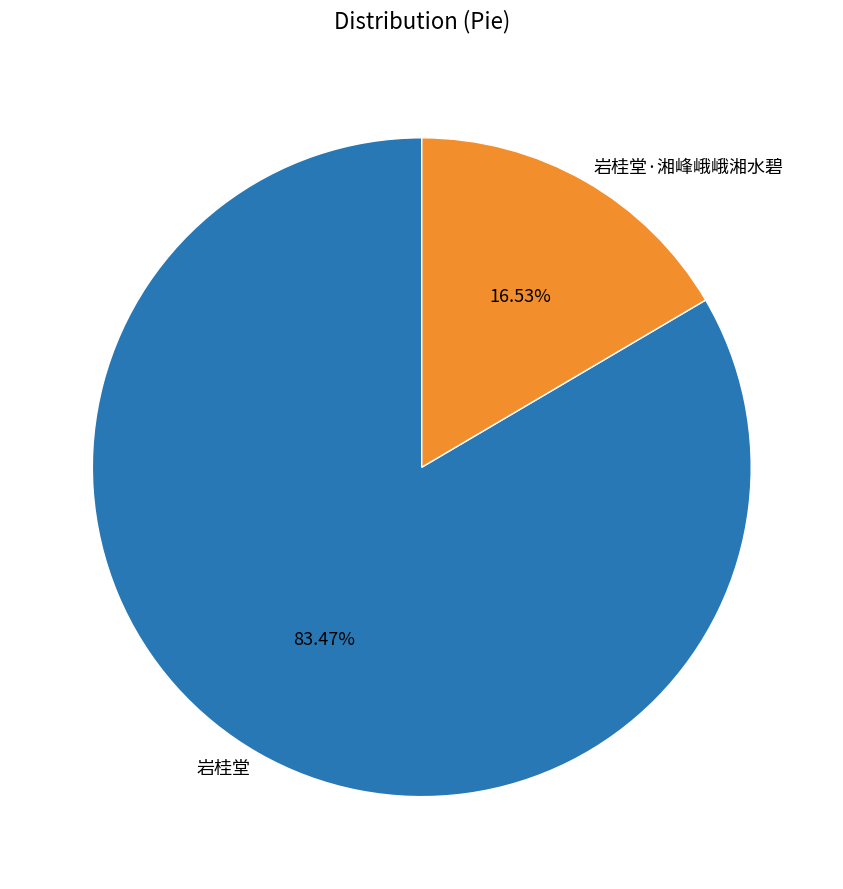

What is the ratio of the value at 岩桂堂 to the value at 岩桂堂·湘峰峨峨湘水碧?

5.0